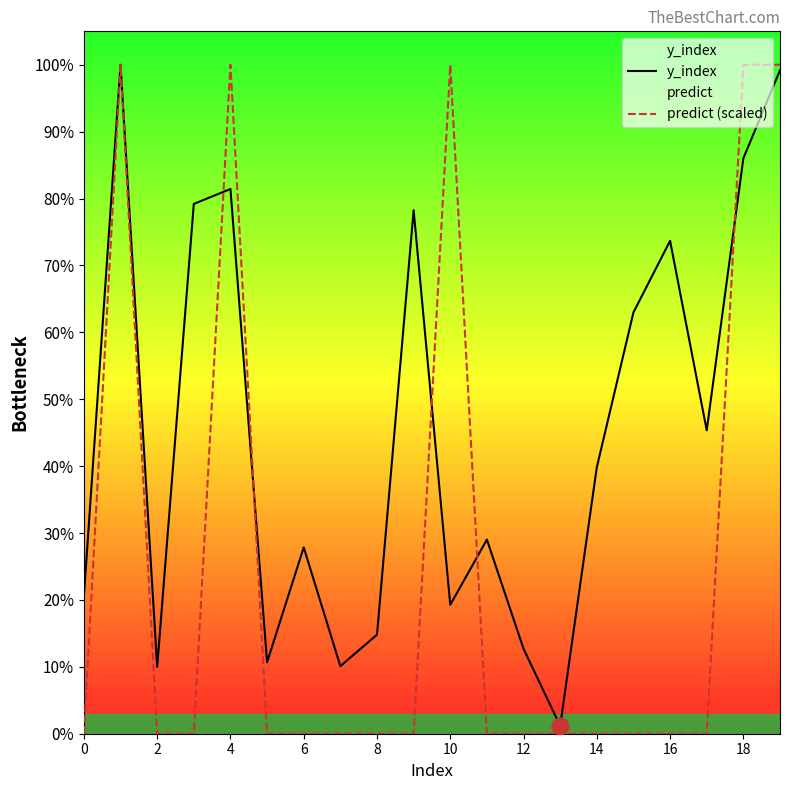

The value of y_index at 14 is 26. True or false?

False